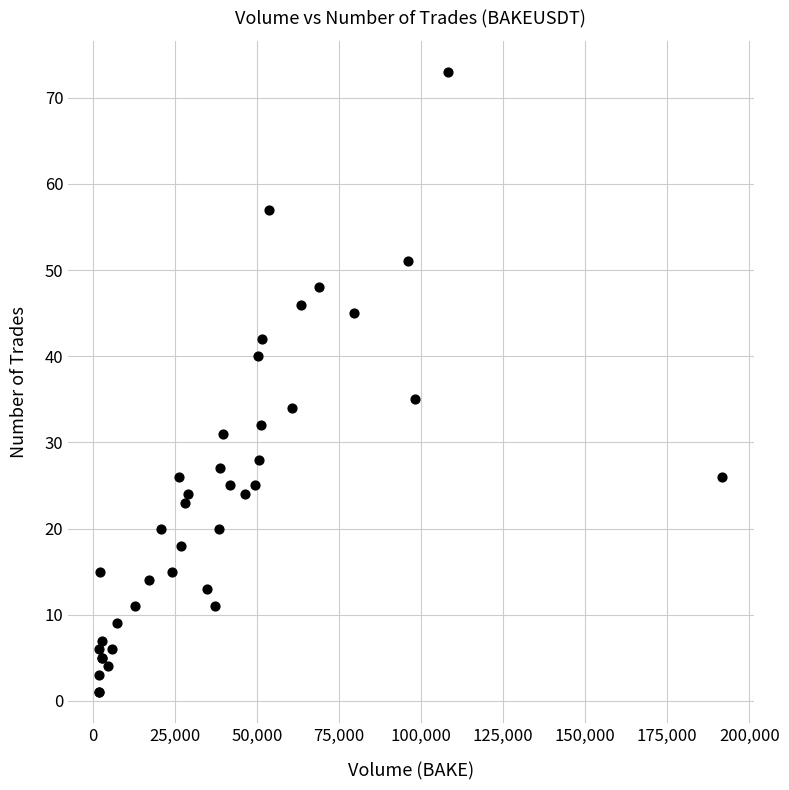

What Y value in the scatter plot is closest to 37?

35